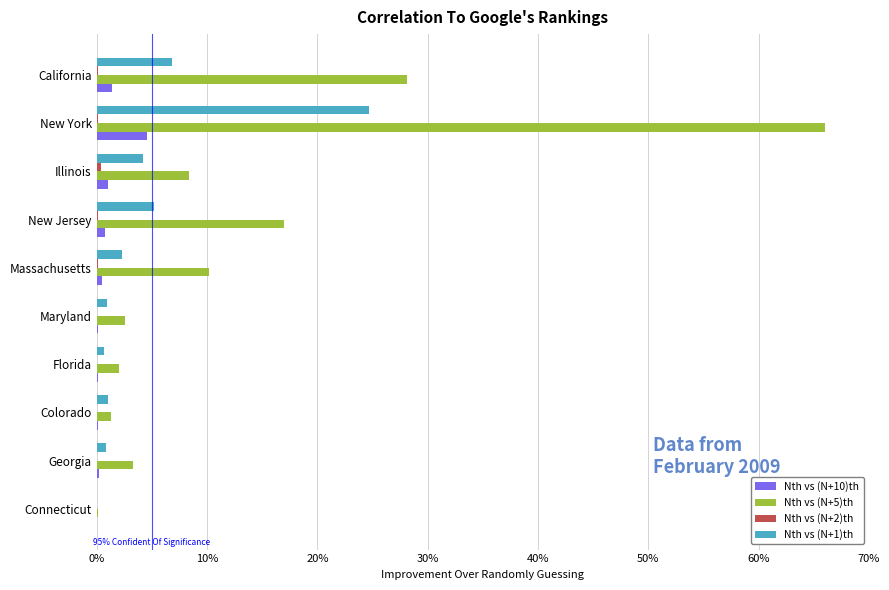

Which series has the widest spread of values?

Nth vs (N+5)th